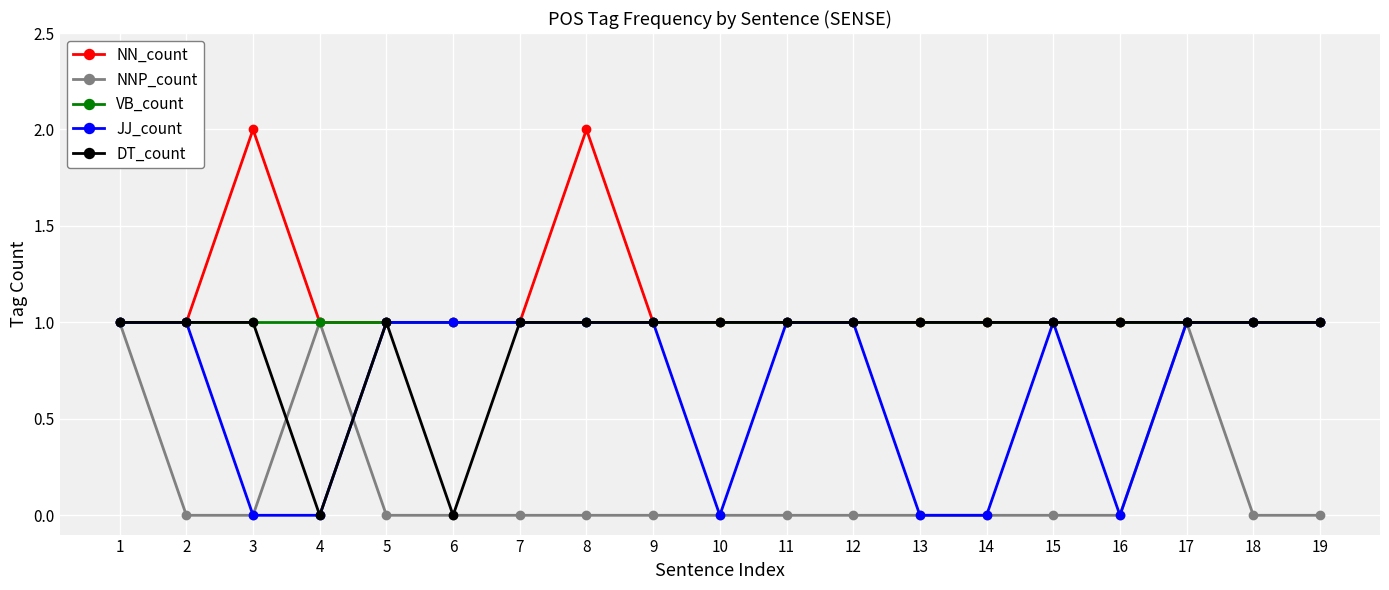

How many lines are shown in the chart?

5